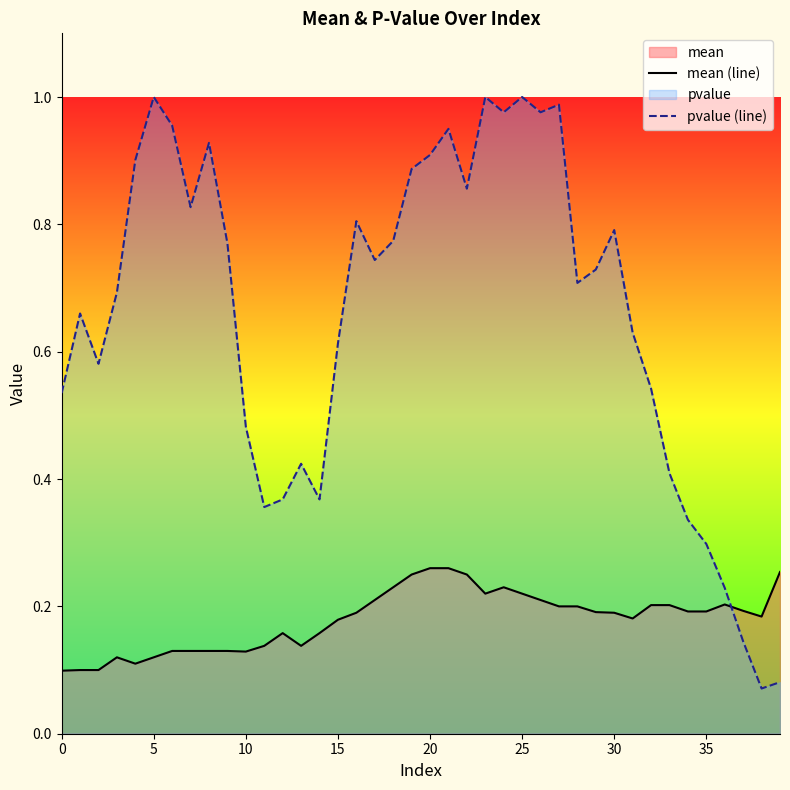

Count the number of categories in the chart.

40